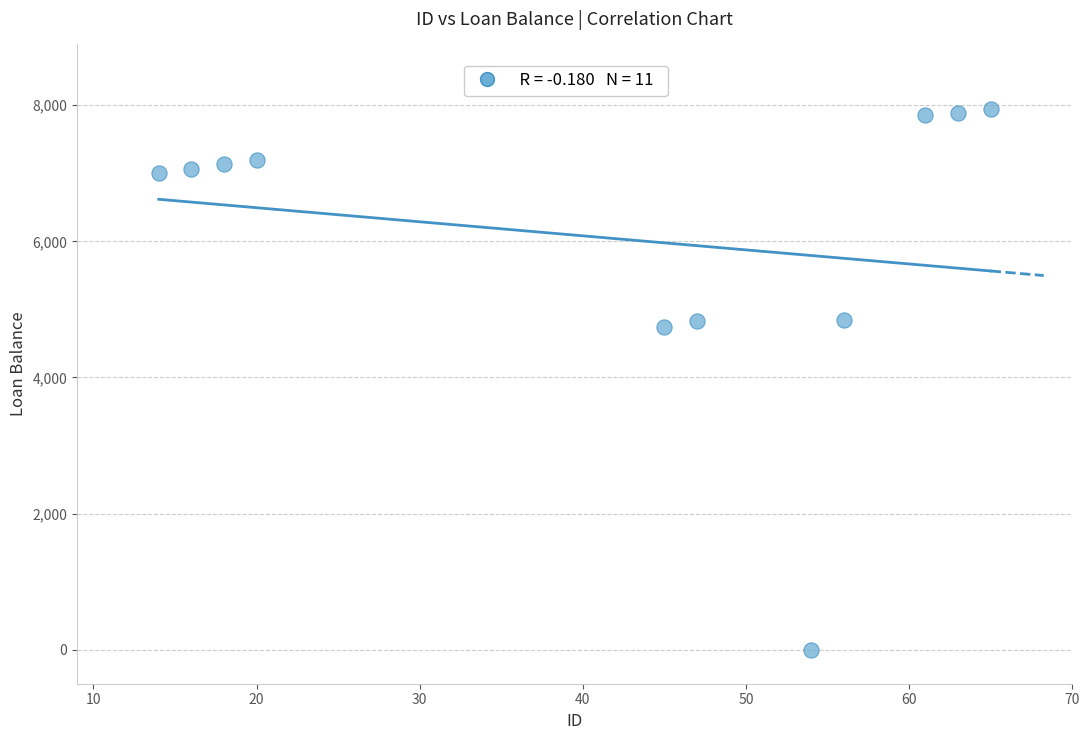

What is the average Y value?

6045.4